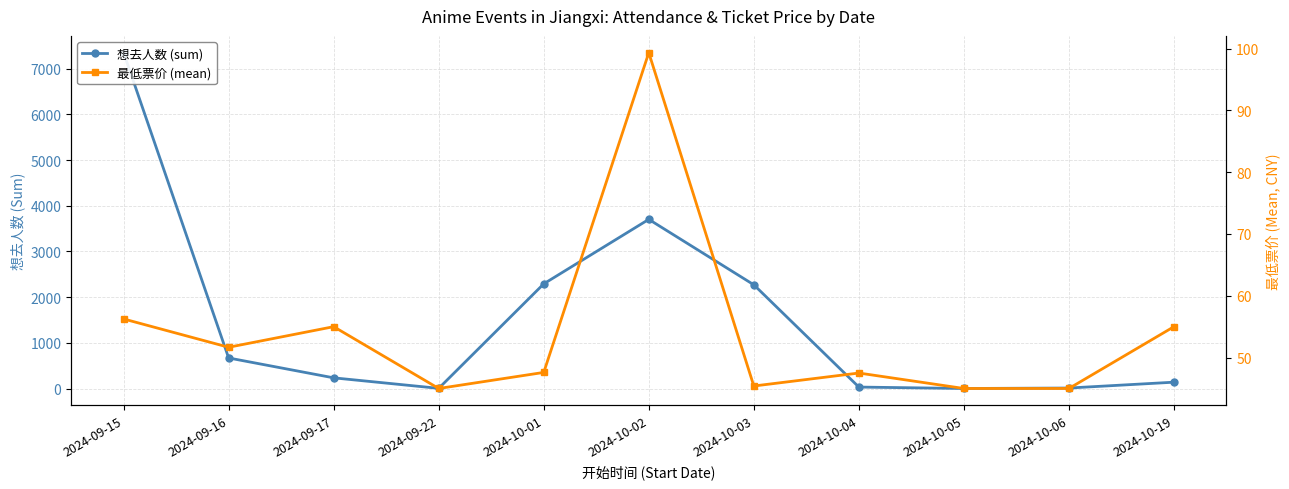

Where is the first local maximum for 最低票价 (mean)?

2024-09-17